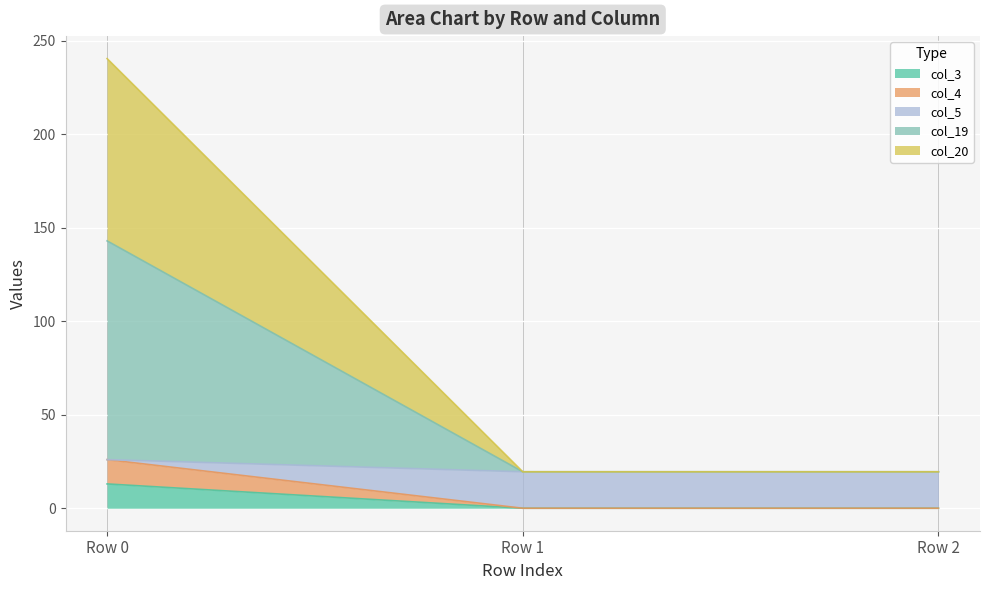

What are all the series names shown in the legend?

col_3, col_4, col_5, col_19, col_20